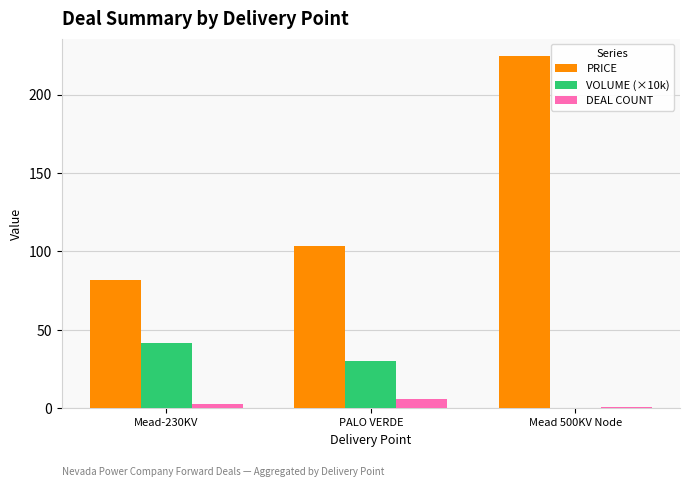

What is the total value across all series at Mead-230KV?

126.9